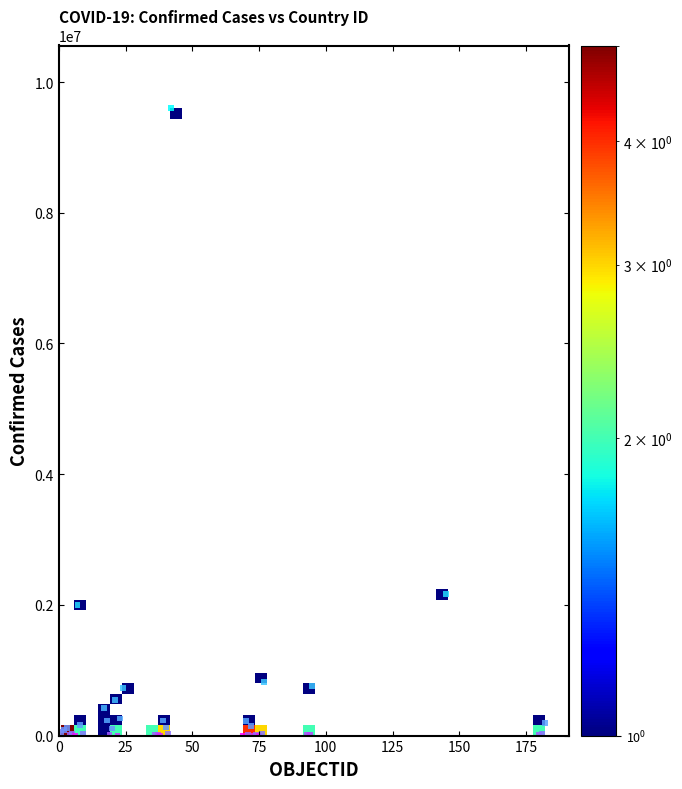

What Y value in the scatter plot is closest to 4799873?

2166904